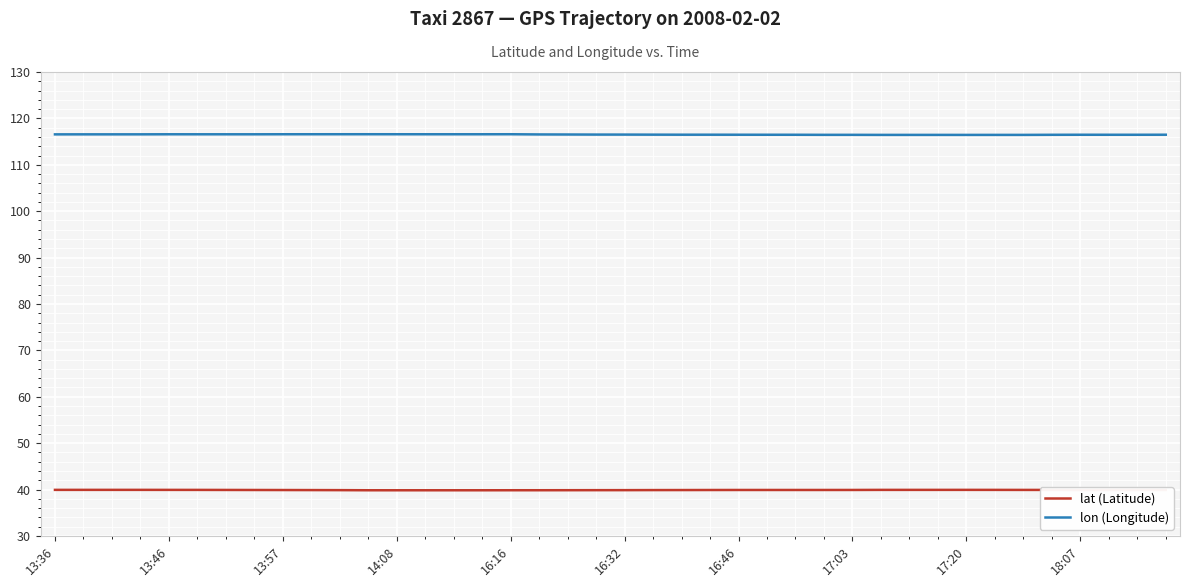

Which series has the largest total across all categories?

lon (Longitude)